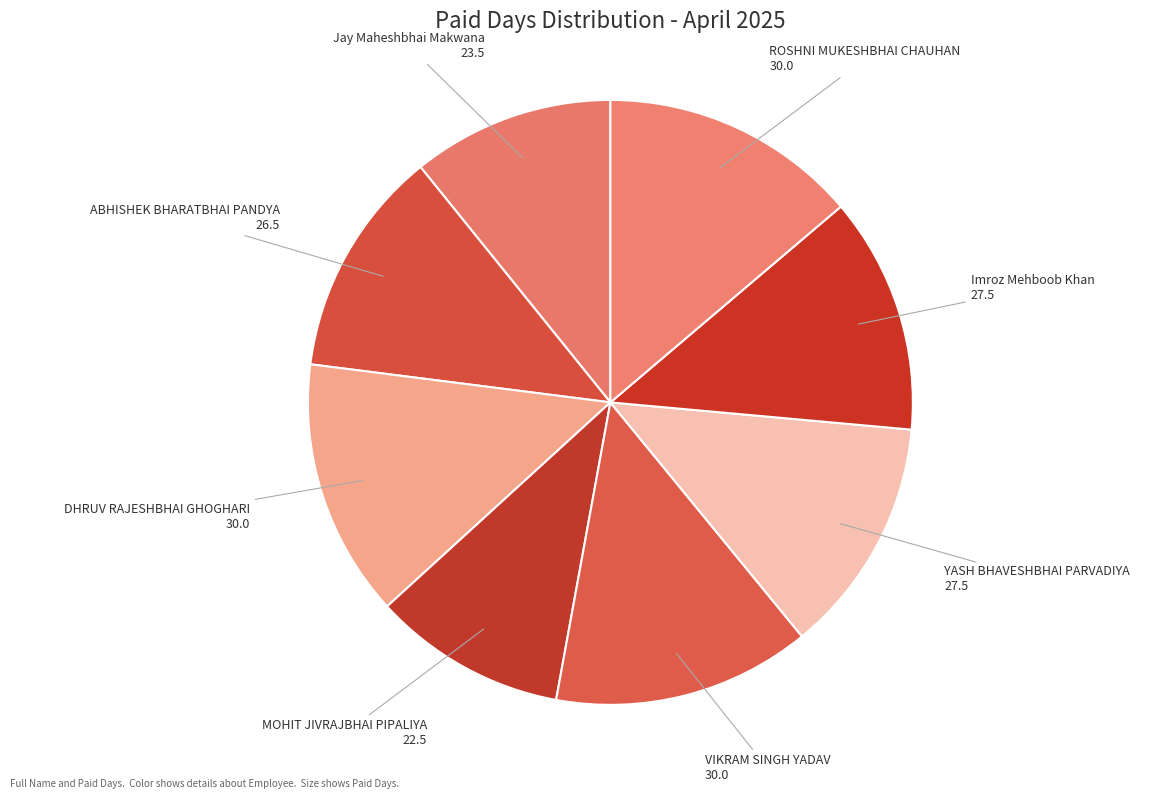

How many slices are in this pie chart?

8